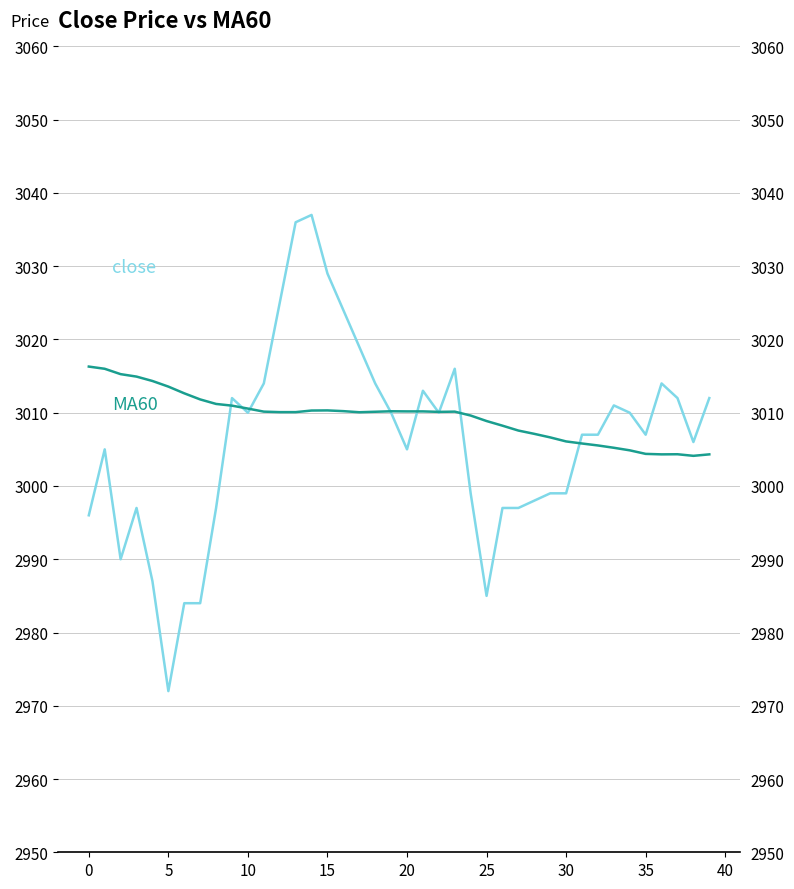

Which series has the largest range (max minus min)?

close